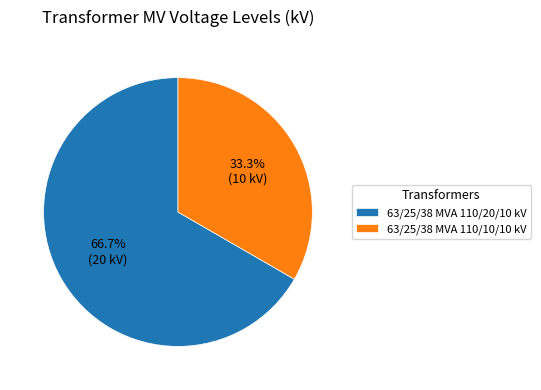

The 63/25/38 MVA 110/10/10 kV slice represents 33% of the pie. True or false?

True